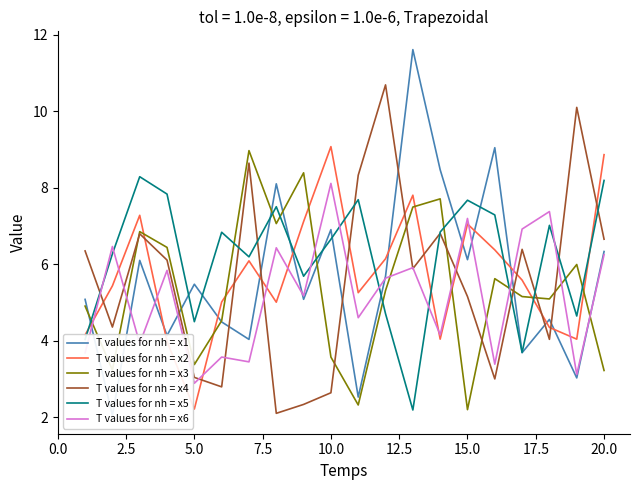

What are all the series names shown in the legend?

T values for nh = x1, T values for nh = x2, T values for nh = x3, T values for nh = x4, T values for nh = x5, T values for nh = x6